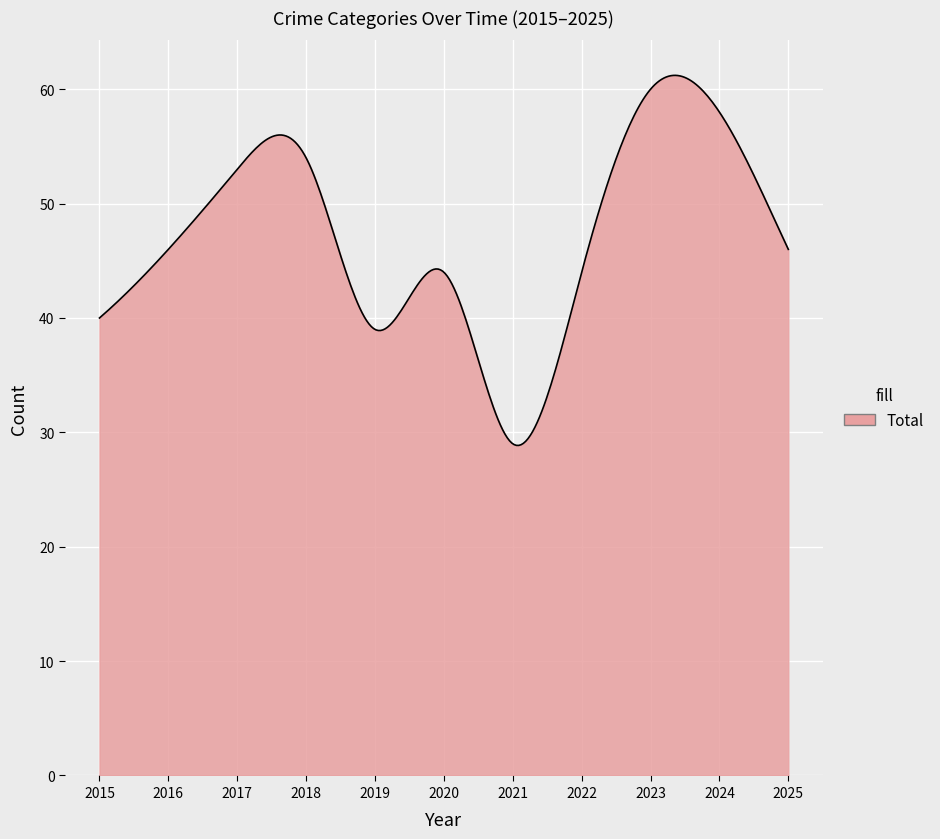

What is the difference between the maximum and minimum values?

32.4